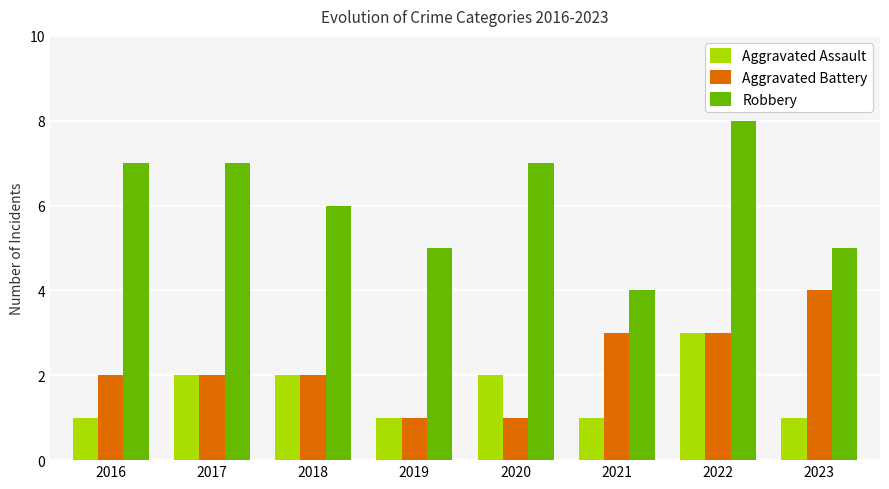

Which category has the highest value in the Robbery series?

2022